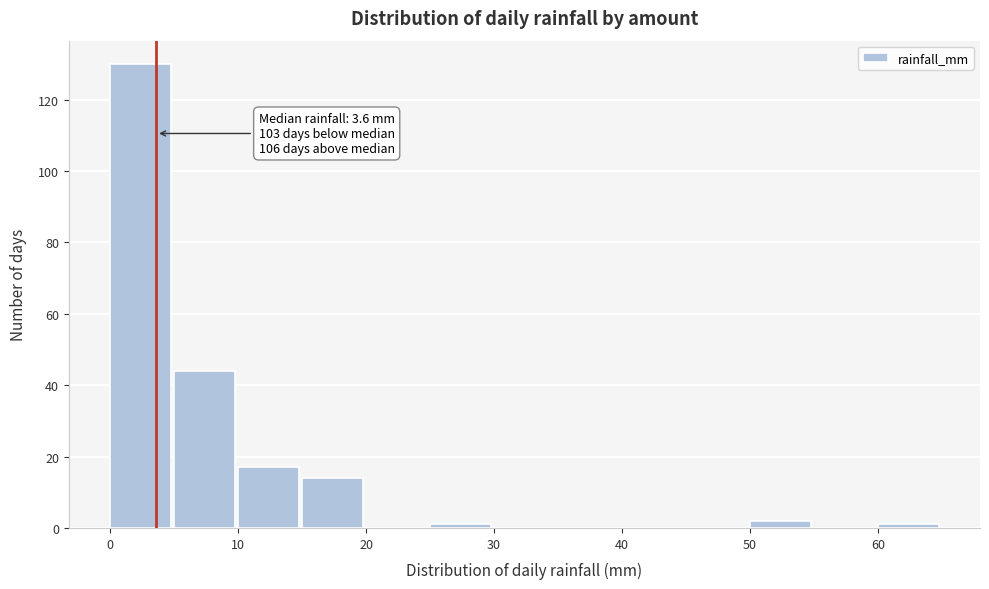

Over which range of the x-axis is the bar tallest?

0 to 5